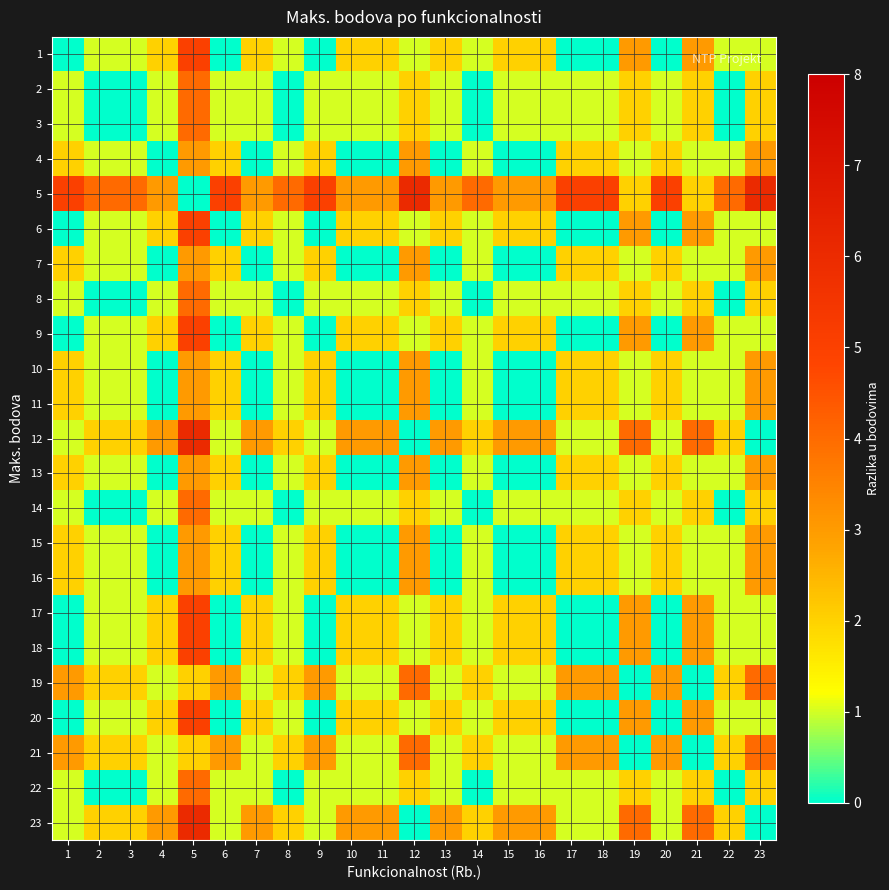

At which category does the chart reach its peak across all series?

12